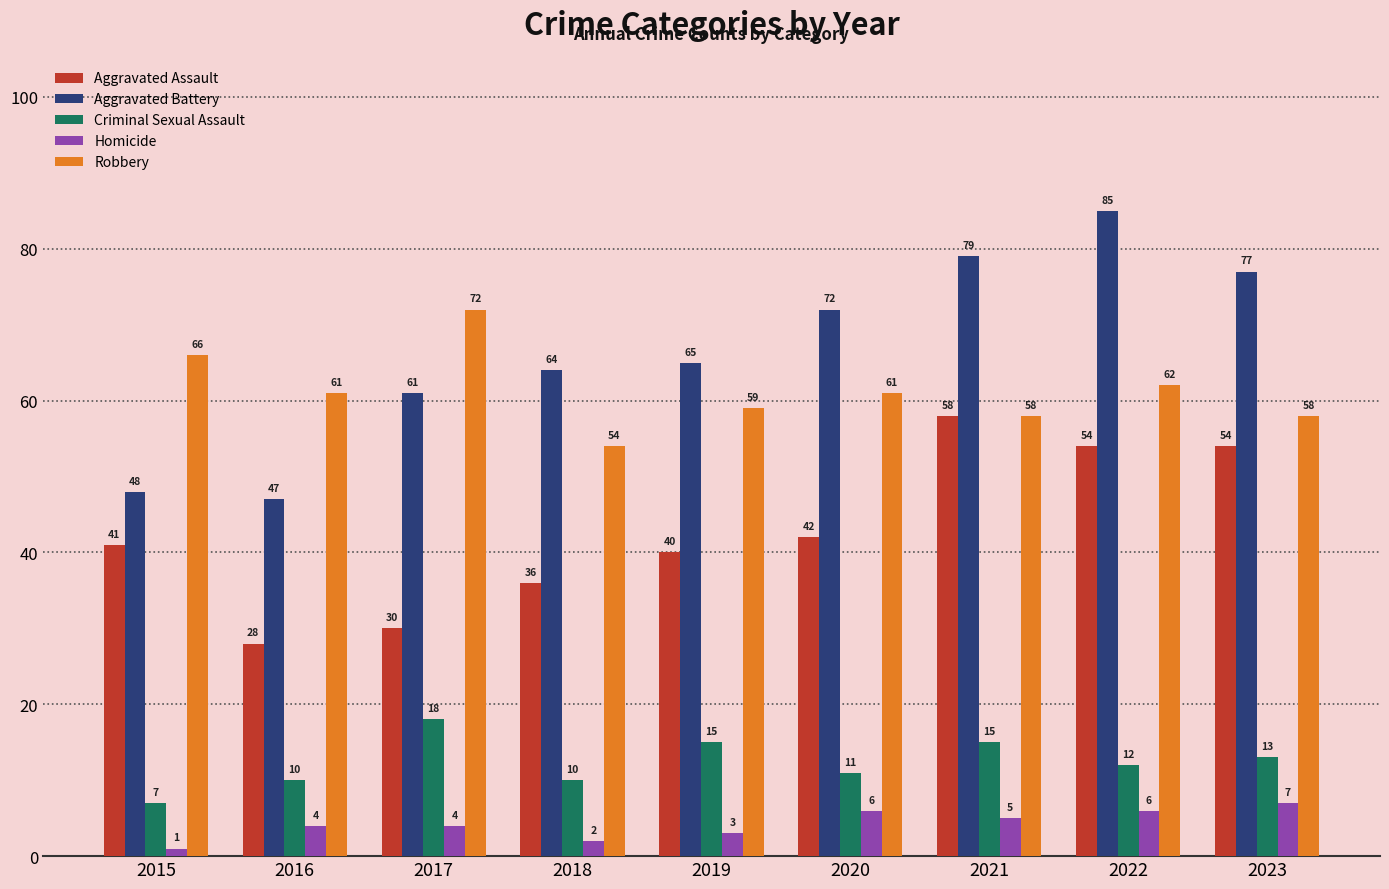

How many groups of bars are there?

9